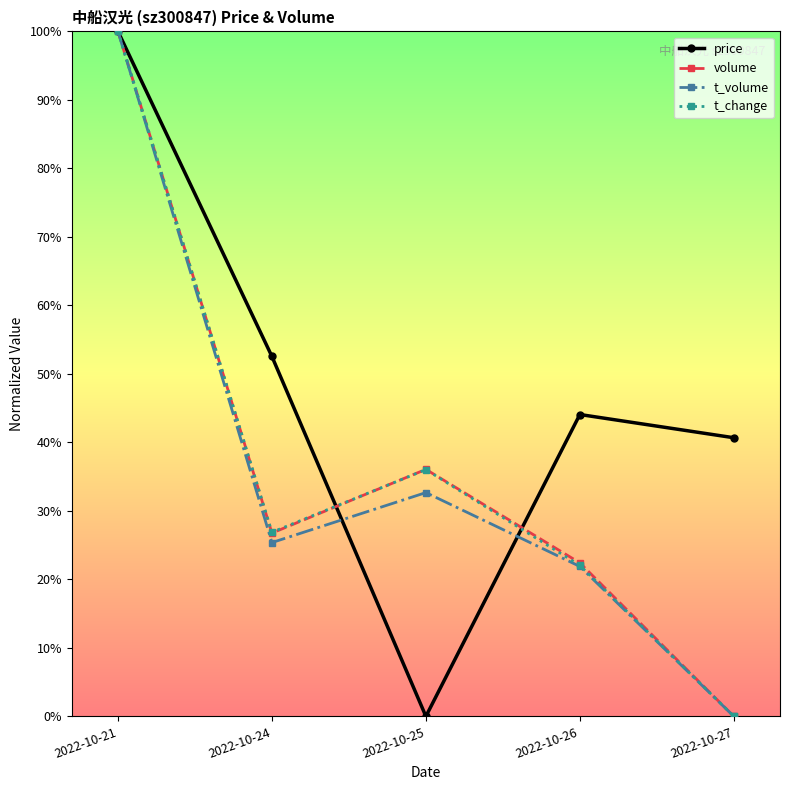

What is the value of the t_change point at the 3rd from the left?

0.4